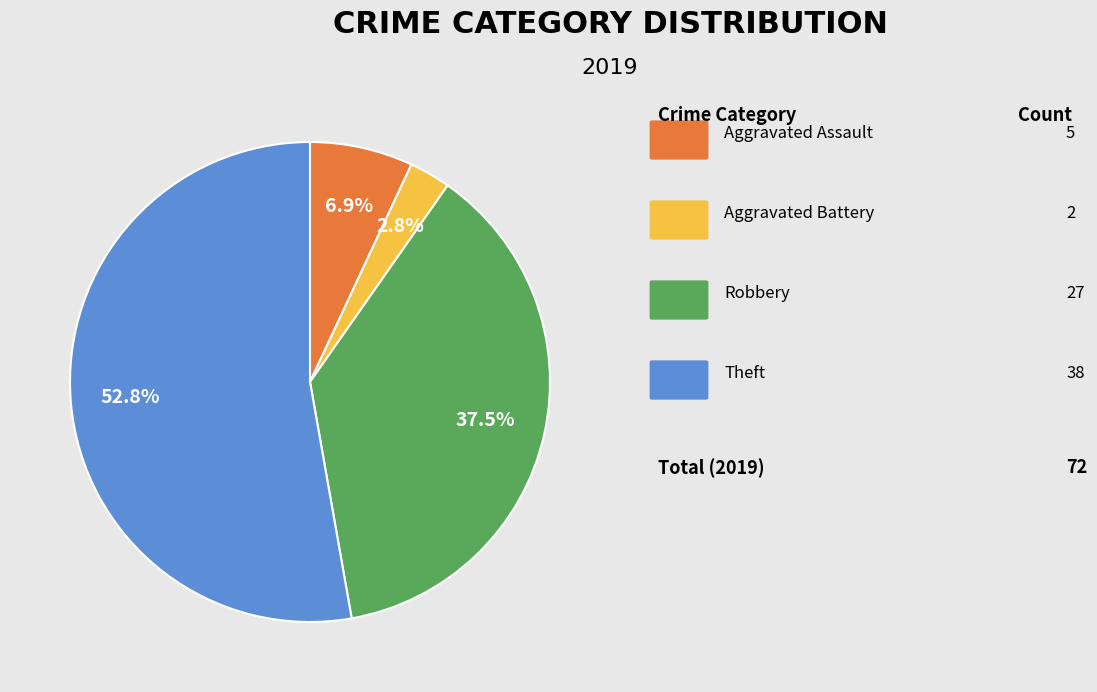

Is there any slice that represents more than half of the pie?

Yes